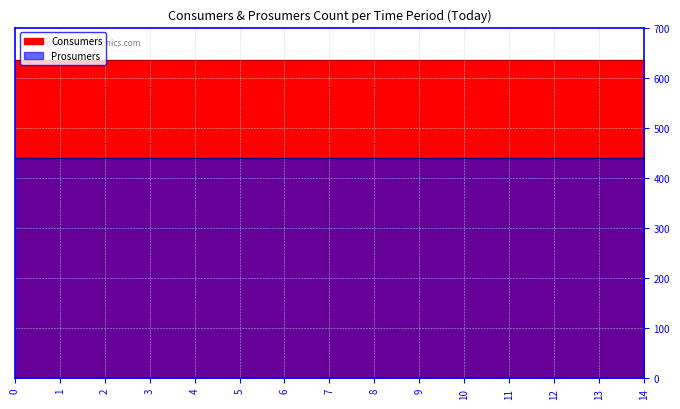

What is the value of the Consumers point at the 7th from the left?

635